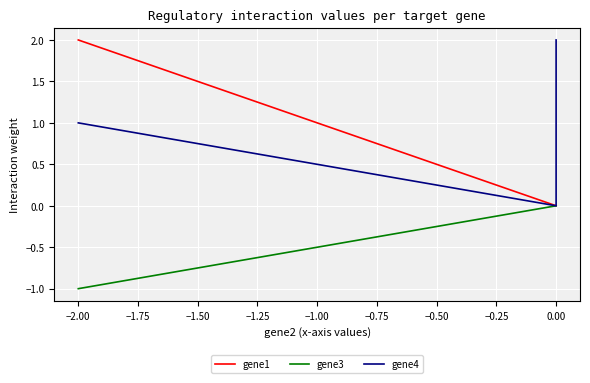

Which series has the widest spread of values?

gene1